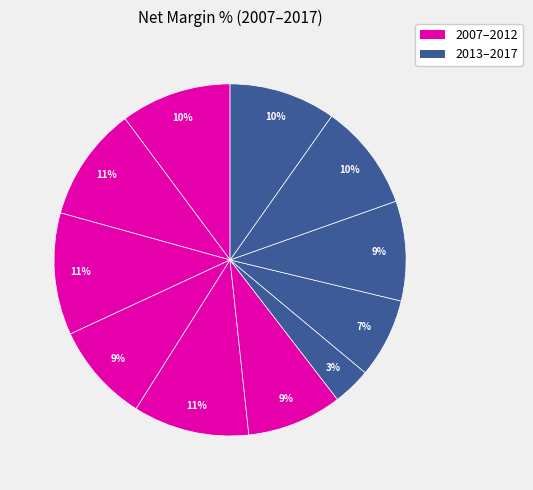

Rank the categories by value from highest to lowest.

2009, 2011, 2008, 2007, 2016, 2017, 2015, 2010, 2012, 2014, 2013